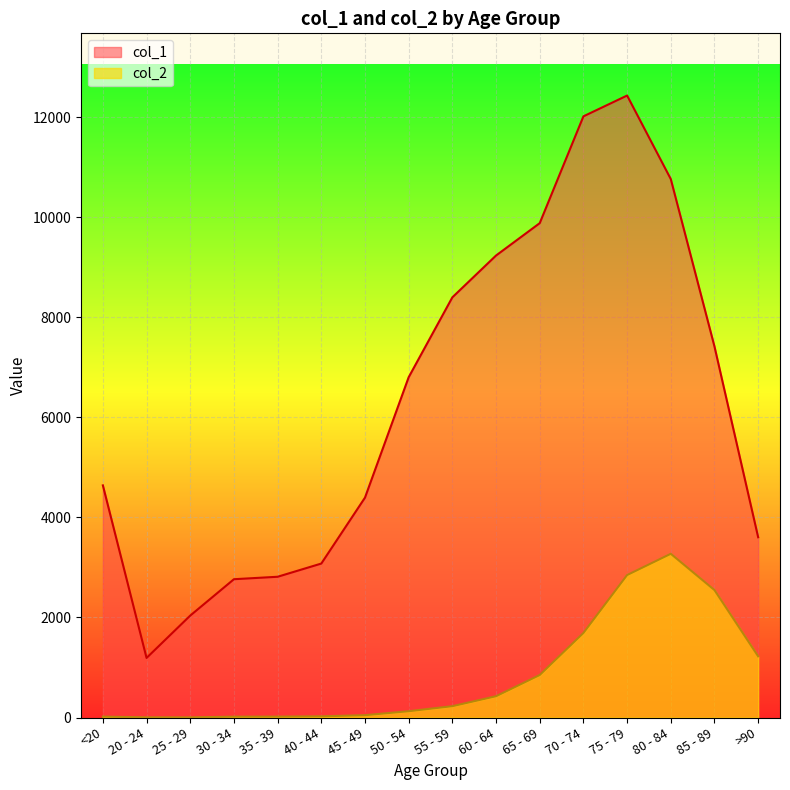

At 40 - 44, list the series in order from smallest to largest.

col_2, col_1